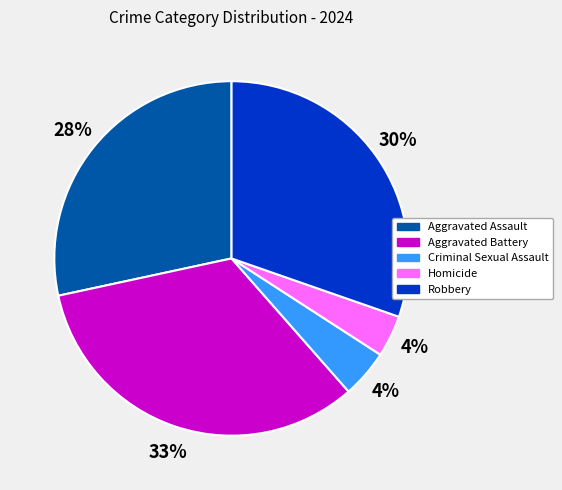

To the nearest percent, what percentage of the pie is Criminal Sexual Assault?

4%